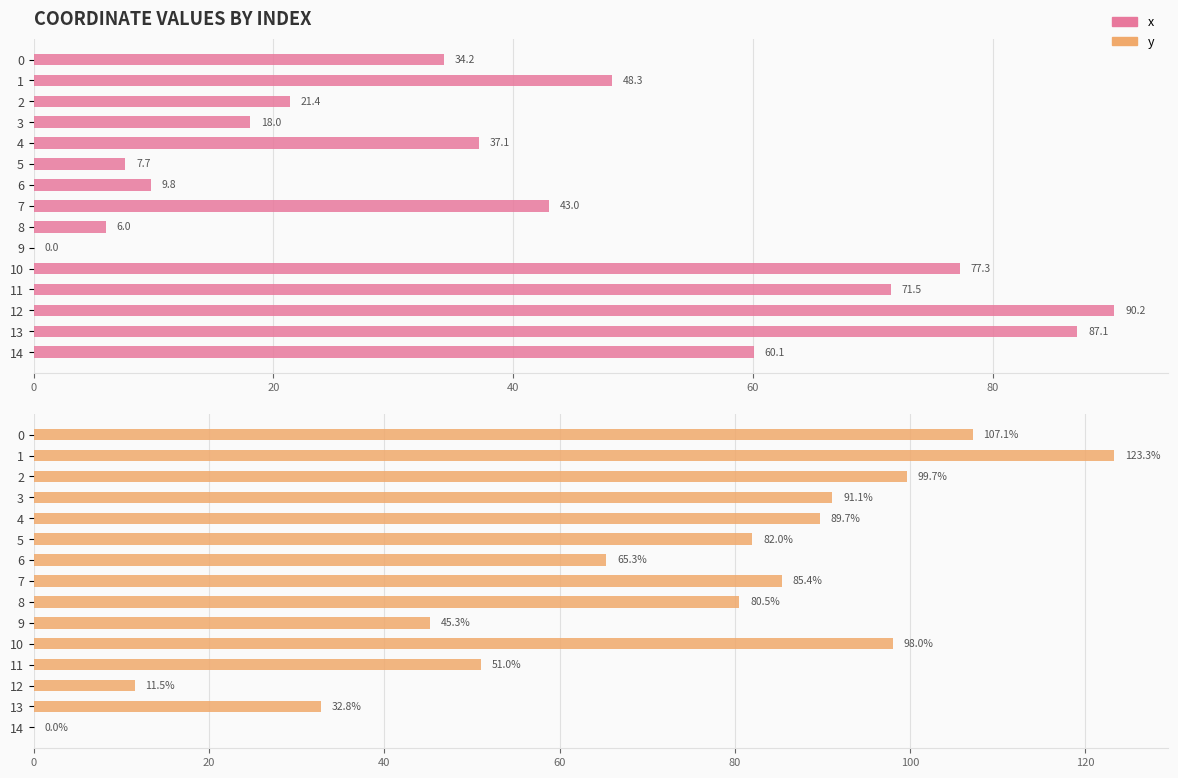

The y series shows 45.3 at 9. True or false?

True